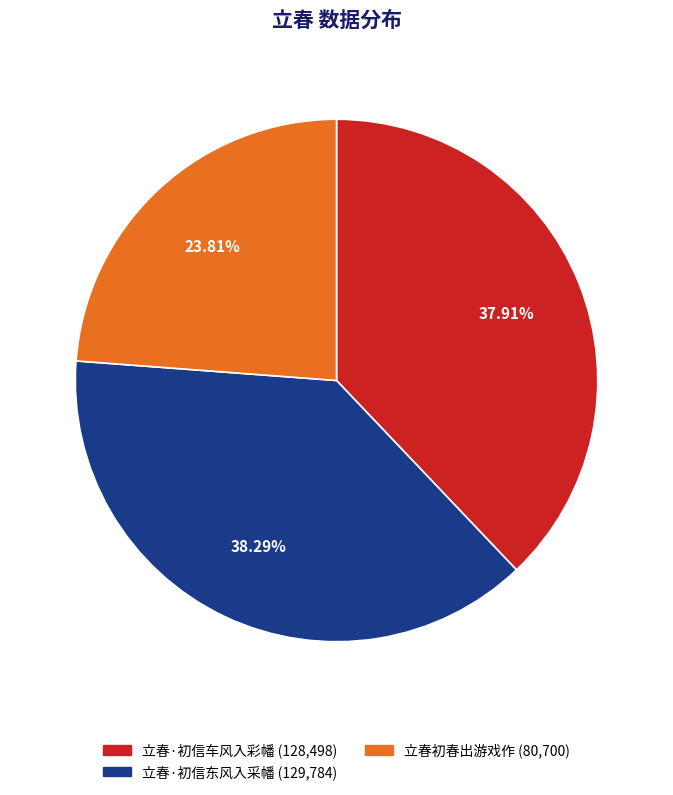

Is the sum of 立春初春出游戏作 and 立春·初信车风入彩幡 greater than half?

Yes